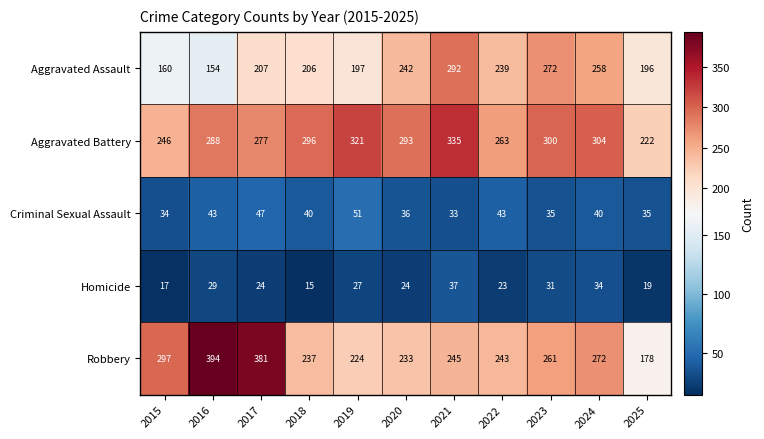

What is the sum of all Robbery values?

2965